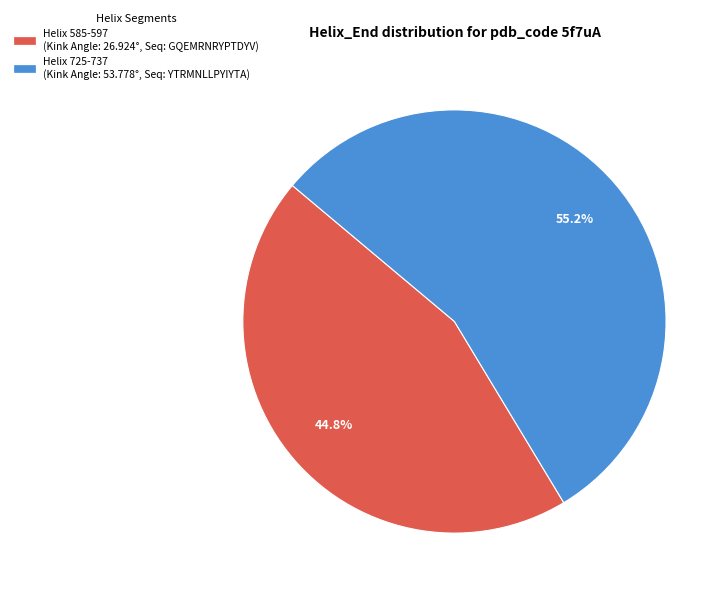

Between Helix 725-737 and Helix 585-597, which is larger?

Helix 725-737